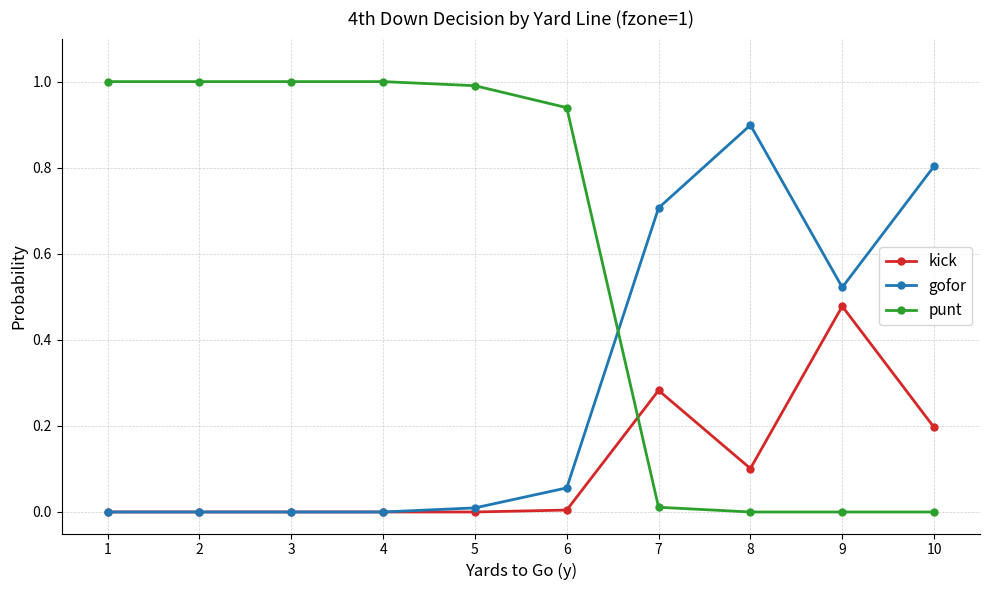

Rank the series by their maximum value, from highest to lowest.

punt, gofor, kick